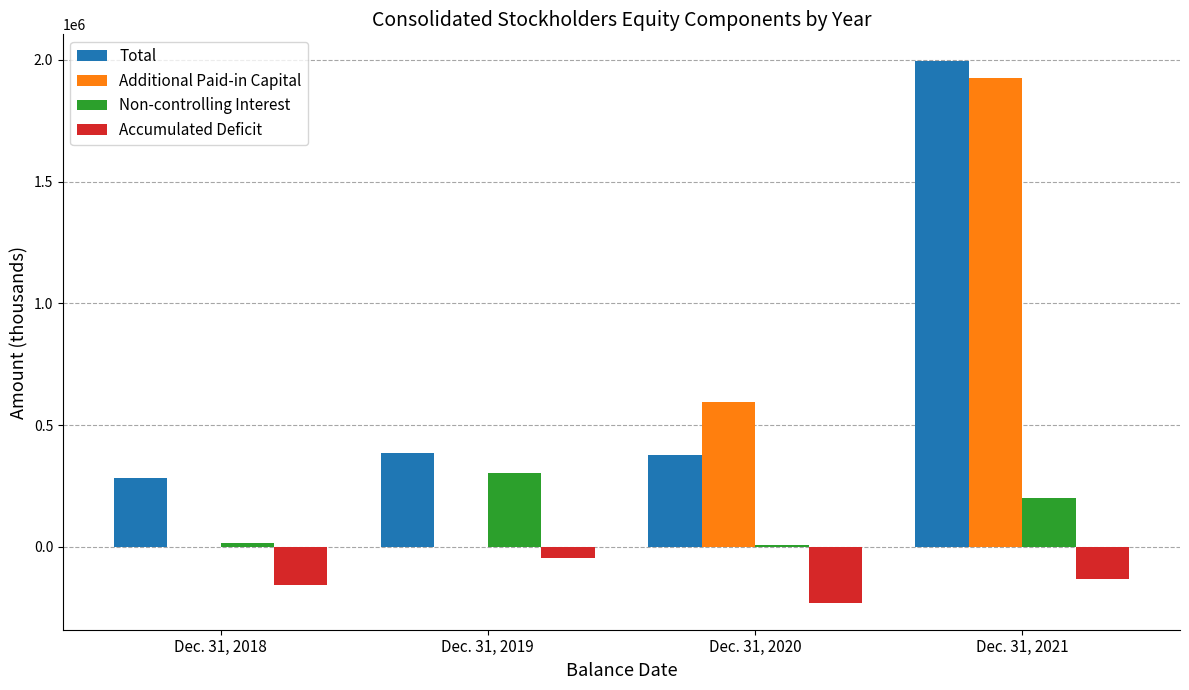

What is the greatest value displayed?

1994054